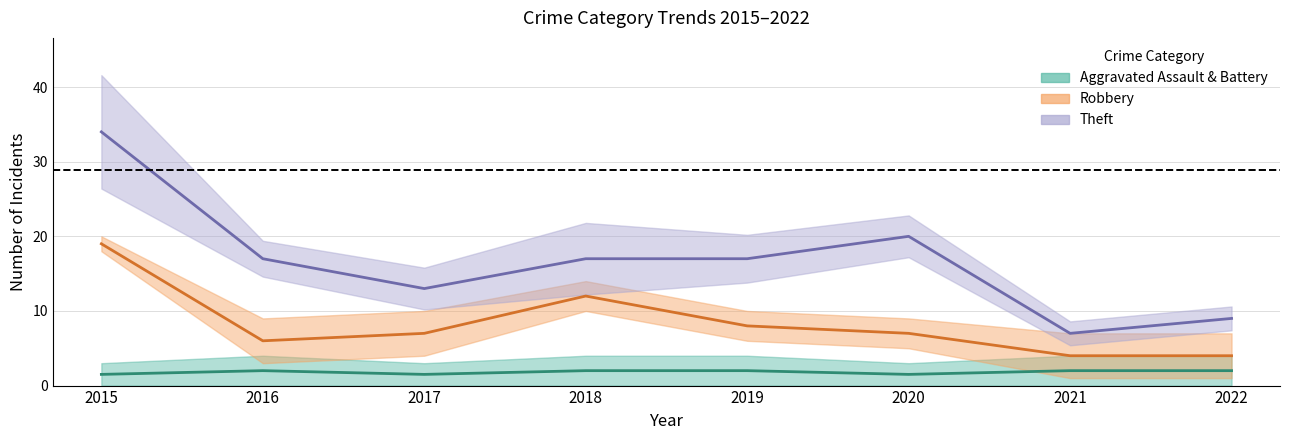

What is the approximate value of Robbery at 2015, to the nearest 5?

20